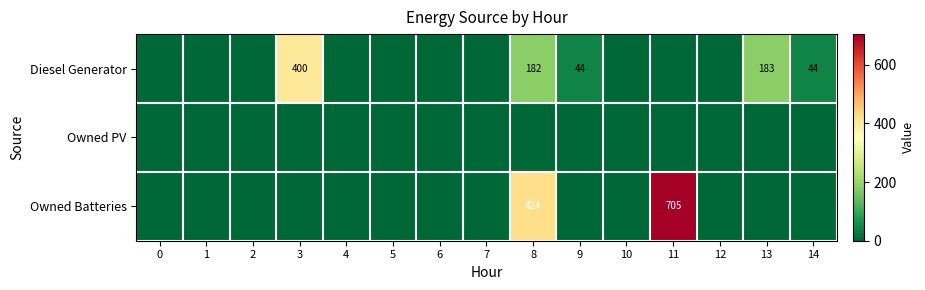

The value of Owned Batteries at 11 is 705. True or false?

True